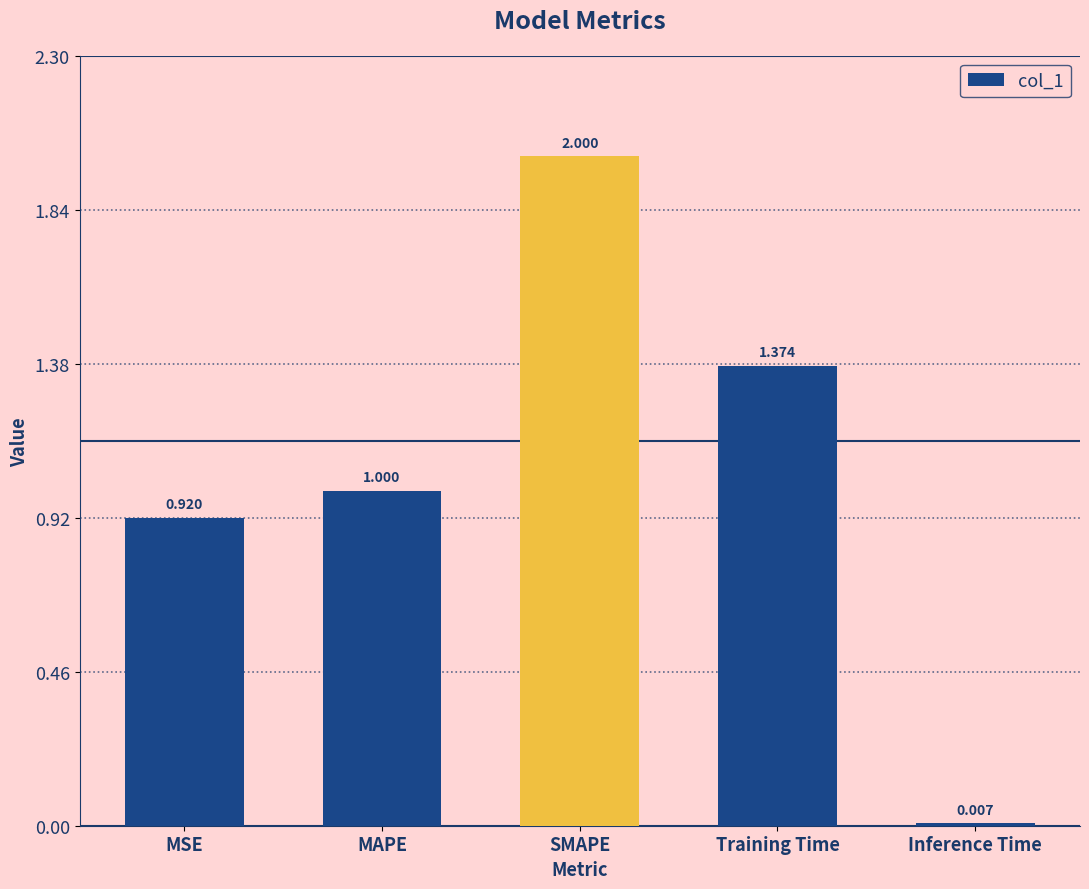

What is the sum of the values at Training Time and MAPE?

2.4